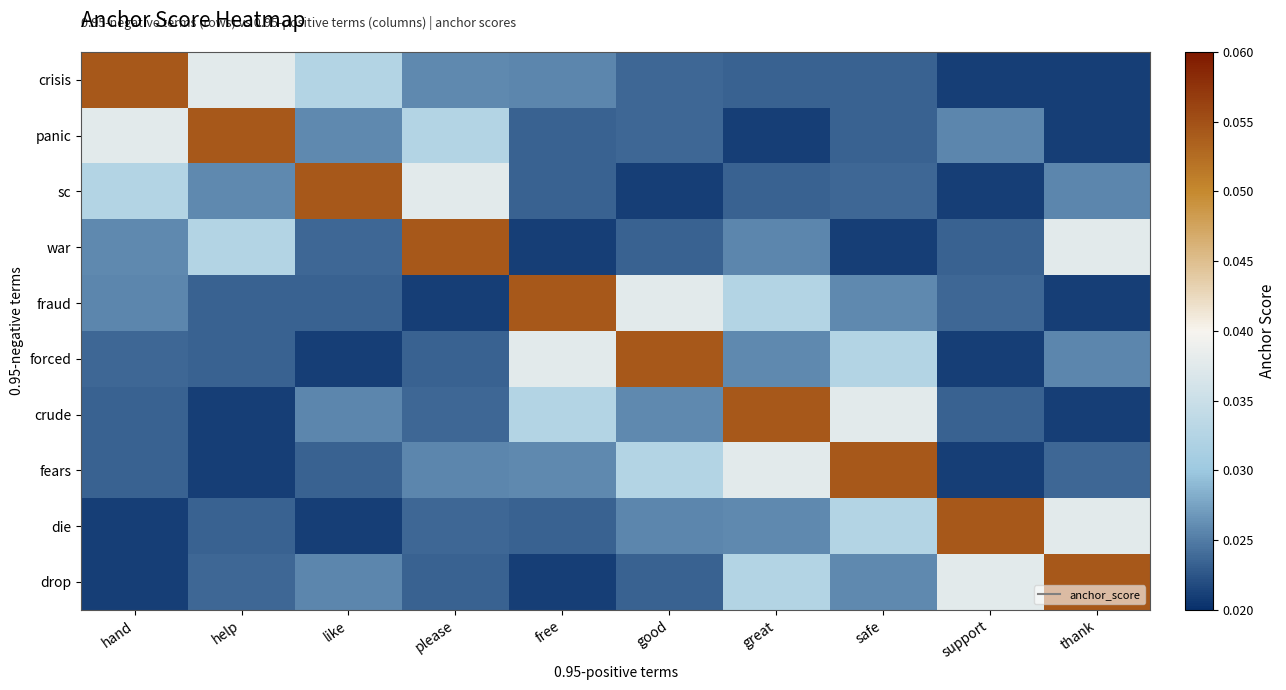

At which category is the sum across all series the highest?

great